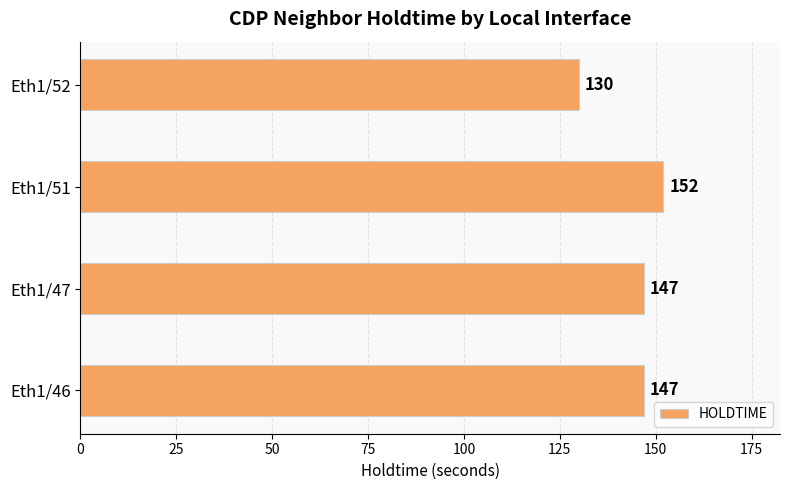

Reading bottom to top, list all the values displayed in this chart.

Eth1/46=147	Eth1/47=147	Eth1/51=152	Eth1/52=130